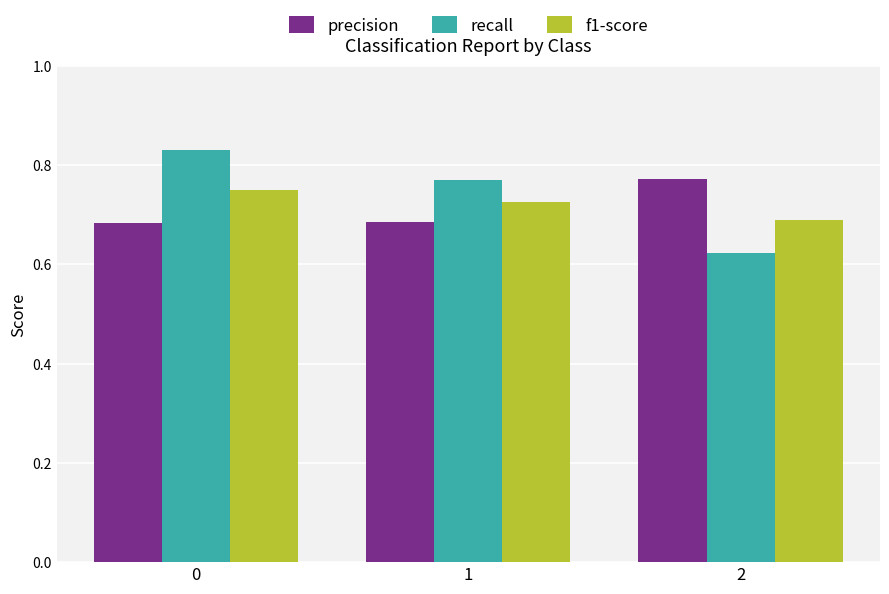

Is the value of f1-score at 1 greater than the value of recall at 1?

No